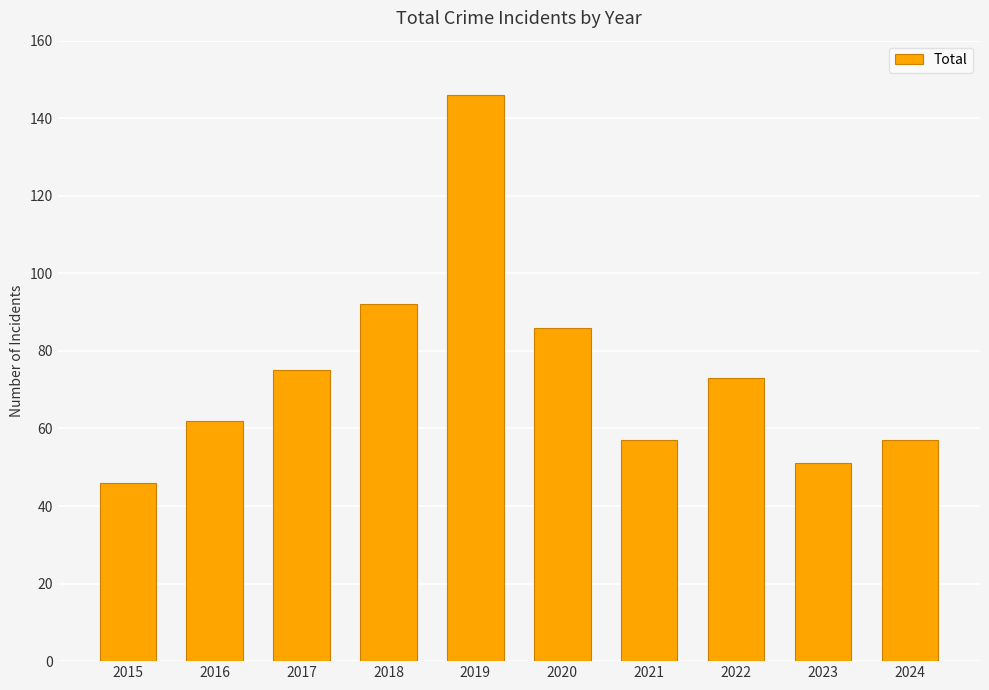

The value at 2017 is 22. True or false?

False